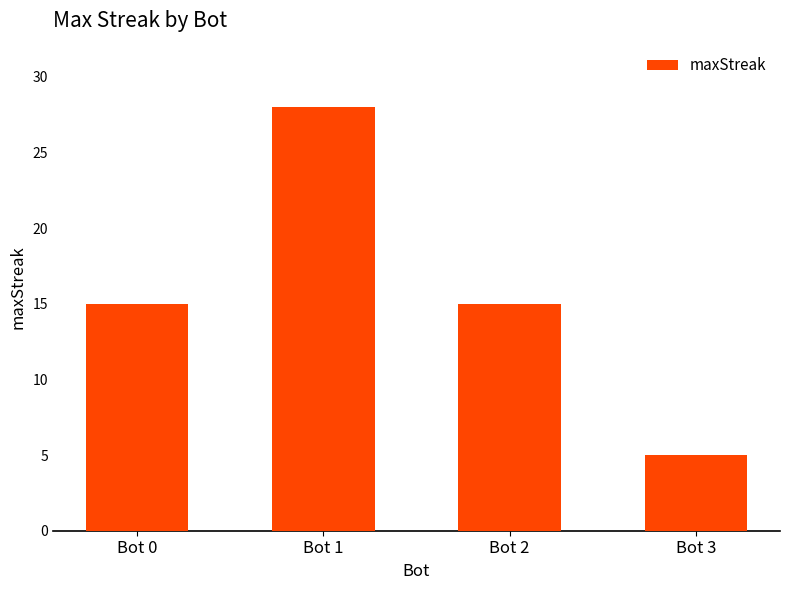

Which has a higher value, Bot 3 or Bot 2?

Bot 2